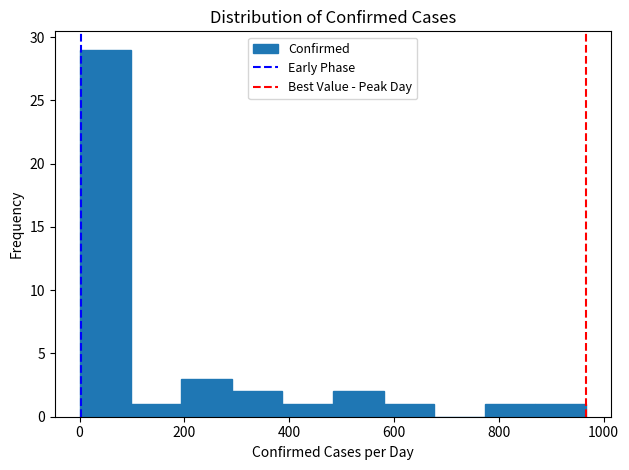

What is the height of the bar covering 380 to 480 on the x-axis? Neither the bar edges nor the heights are printed on the chart, so give them approximately, as read against the axes.

1